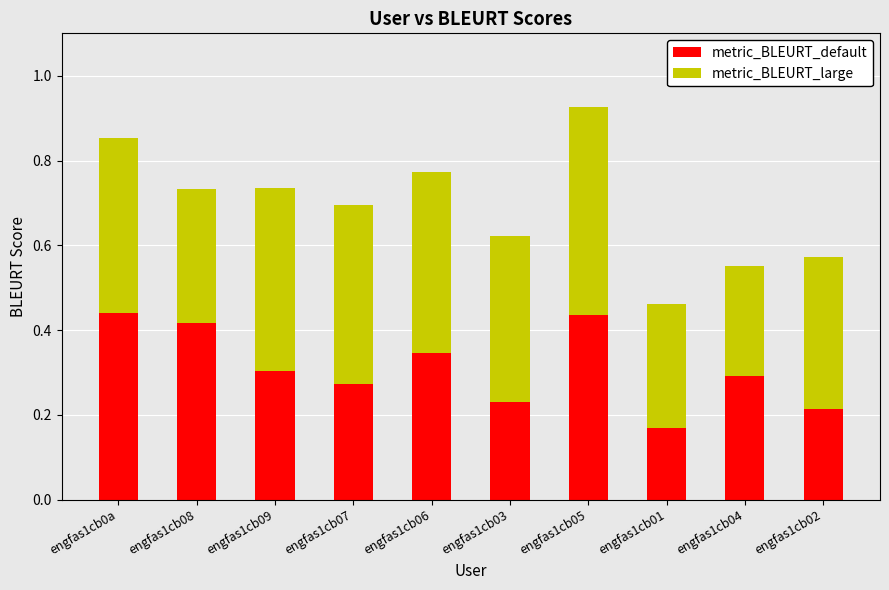

At which label does metric_BLEURT_default reach its minimum?

engfas1cb01